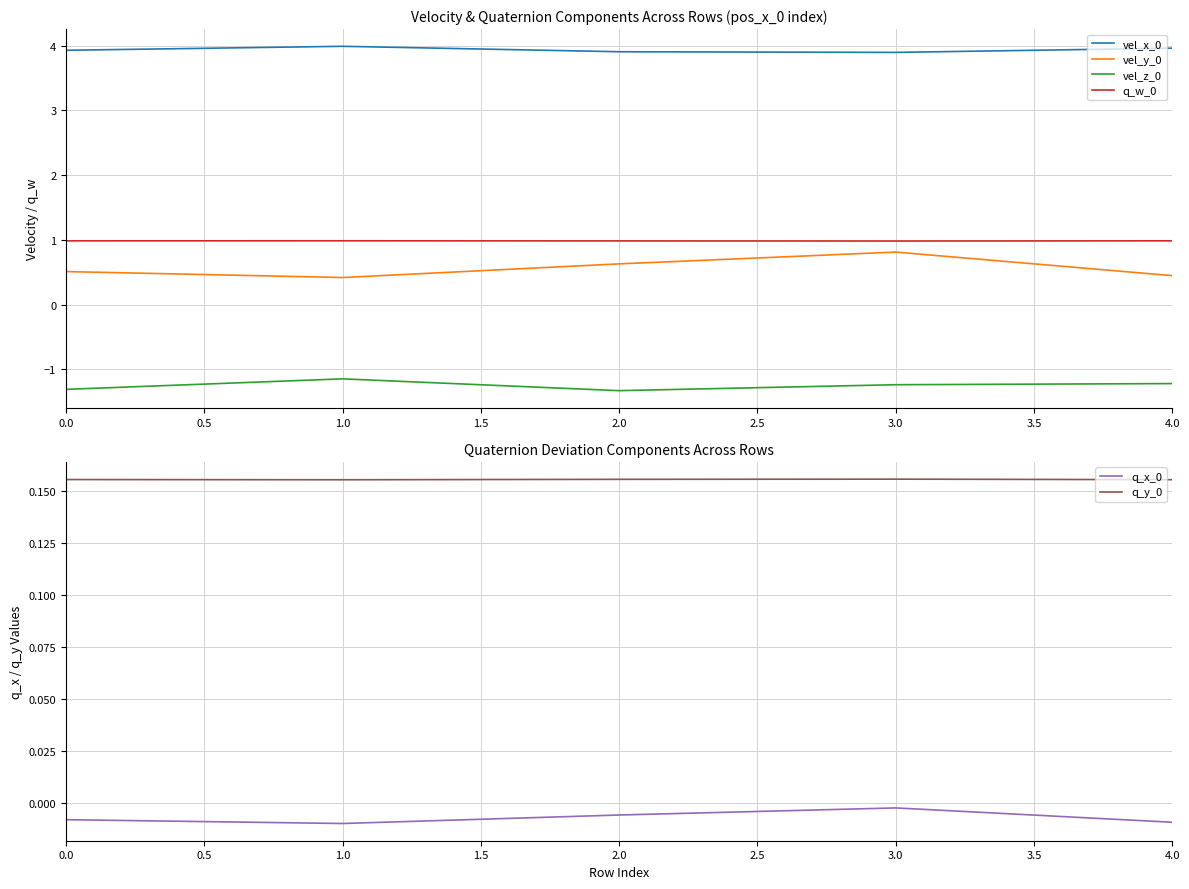

What is the average value of the vel_y_0 series?

0.6